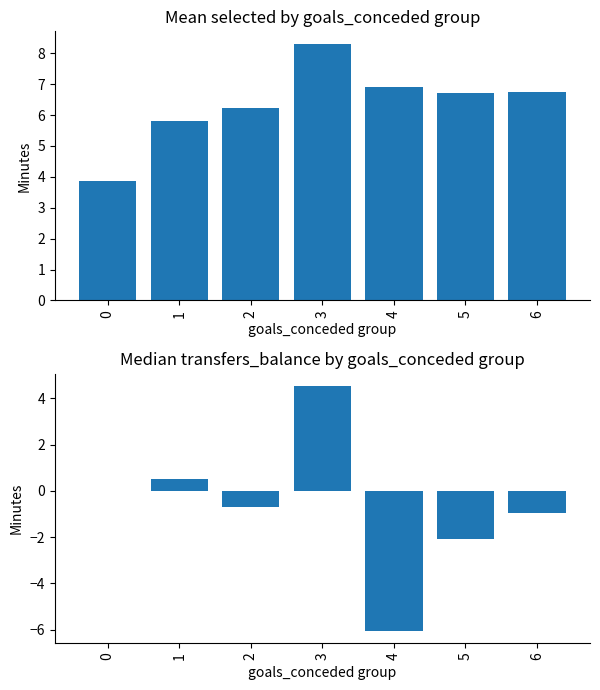

How many positive values does the Median transfers_balance series have?

2